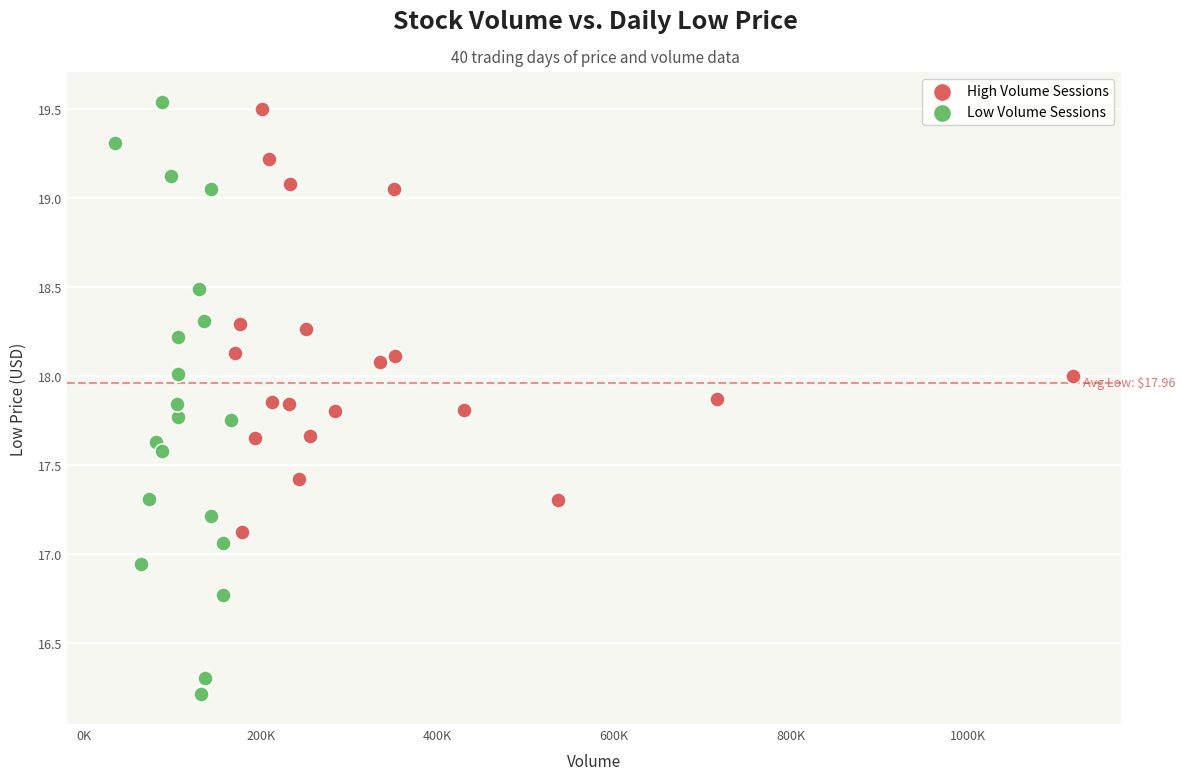

Which series has the largest Y range (max minus min)?

Low Volume Sessions